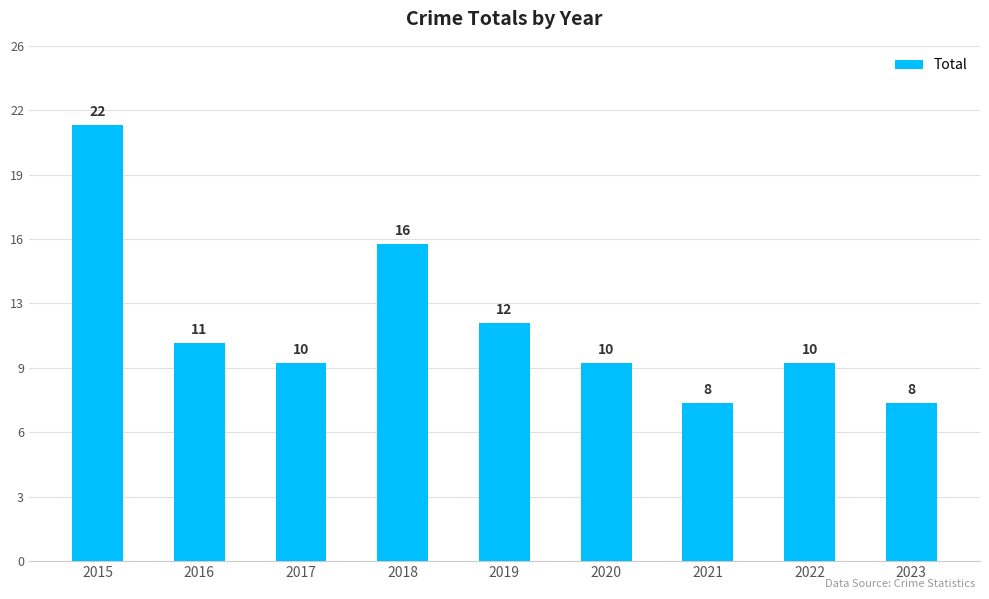

Does the chart contain any negative values?

No